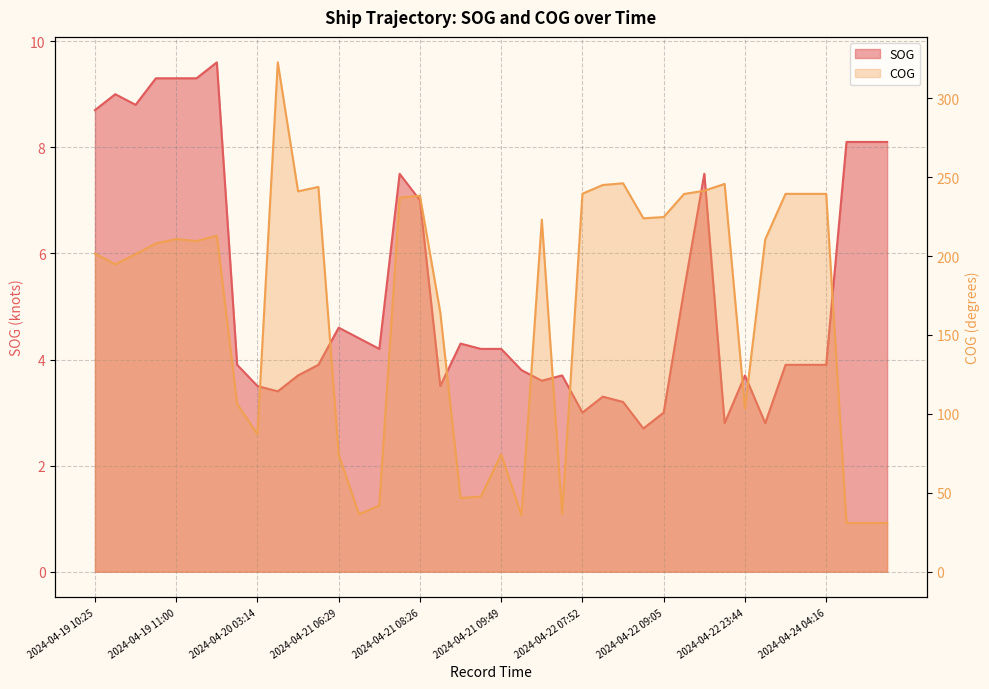

How many interior local valleys does the SOG series have?

9